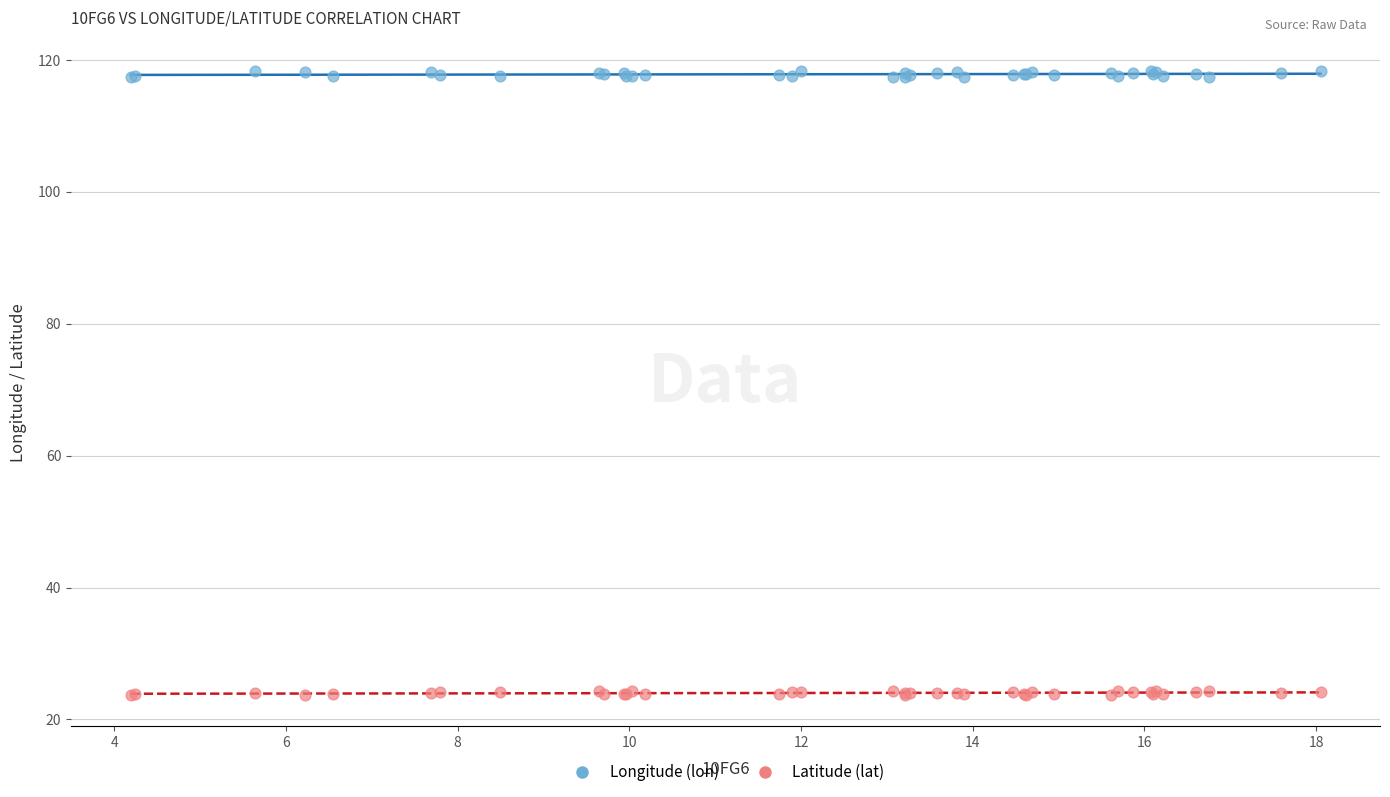

Which series has the largest Y range (max minus min)?

Longitude (lon)